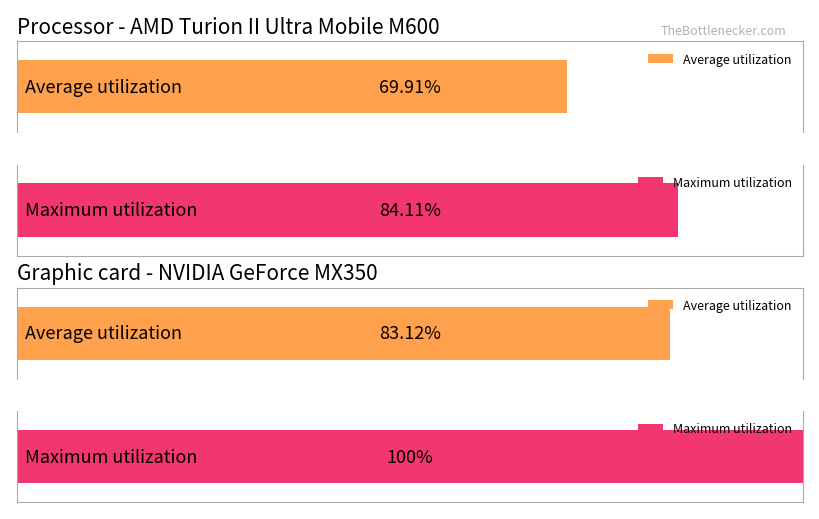

How many bars are there in each group?

2